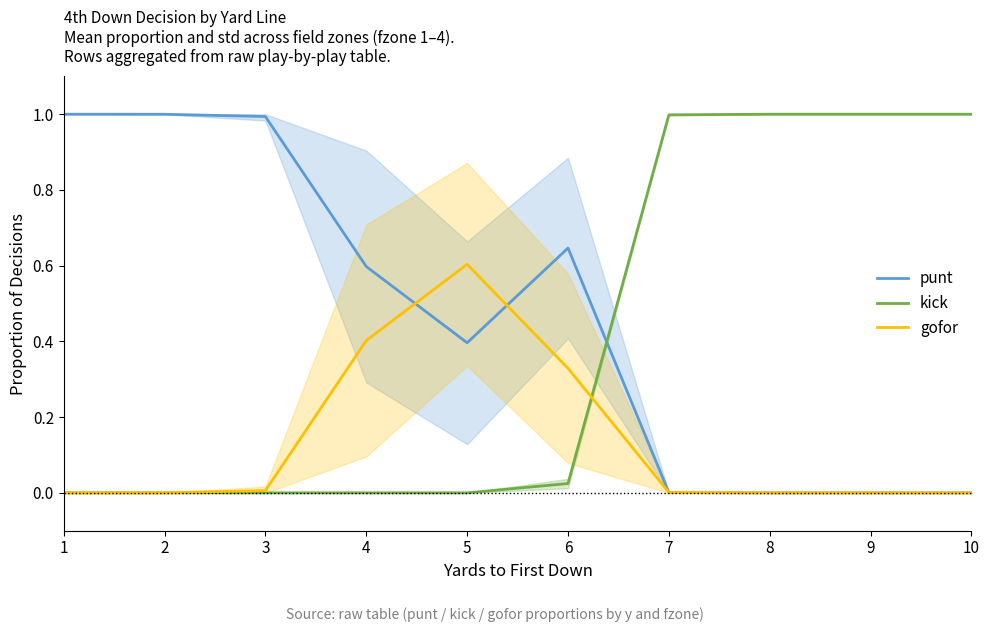

At how many categories does at least one series exceed 0?

10